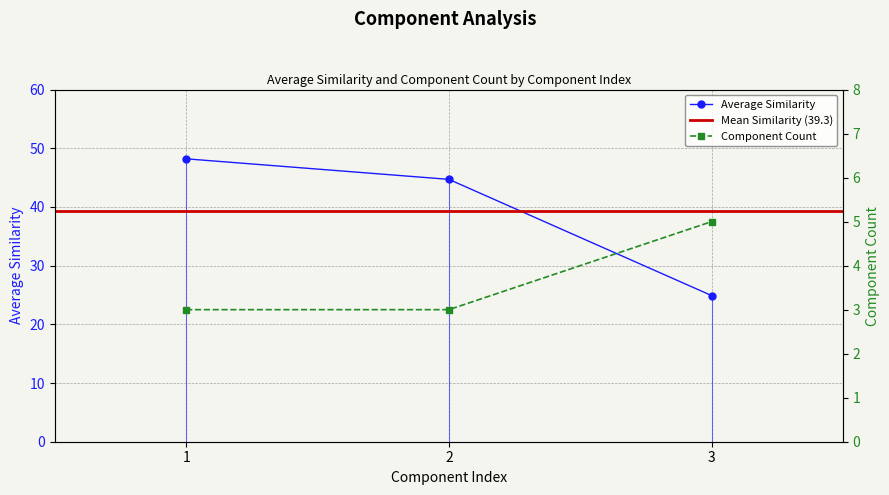

The value of Component Count at 2 is 3.0. True or false?

True